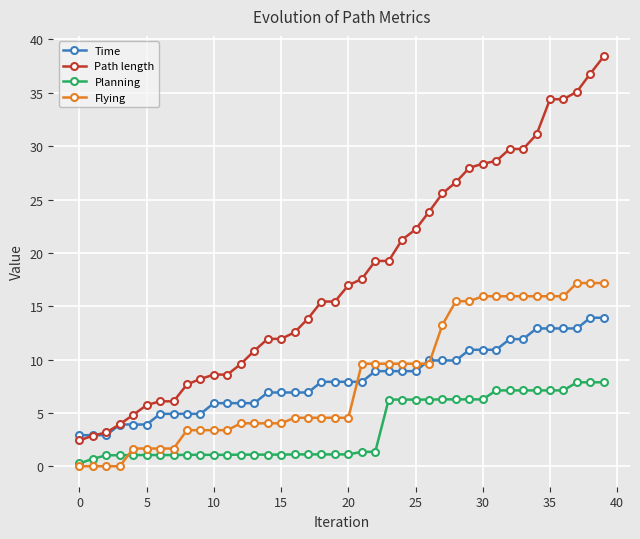

How many series are shown in this chart?

4